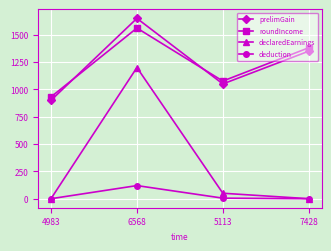

Between 4983 and 5113, which series saw the biggest shift?

prelimGain